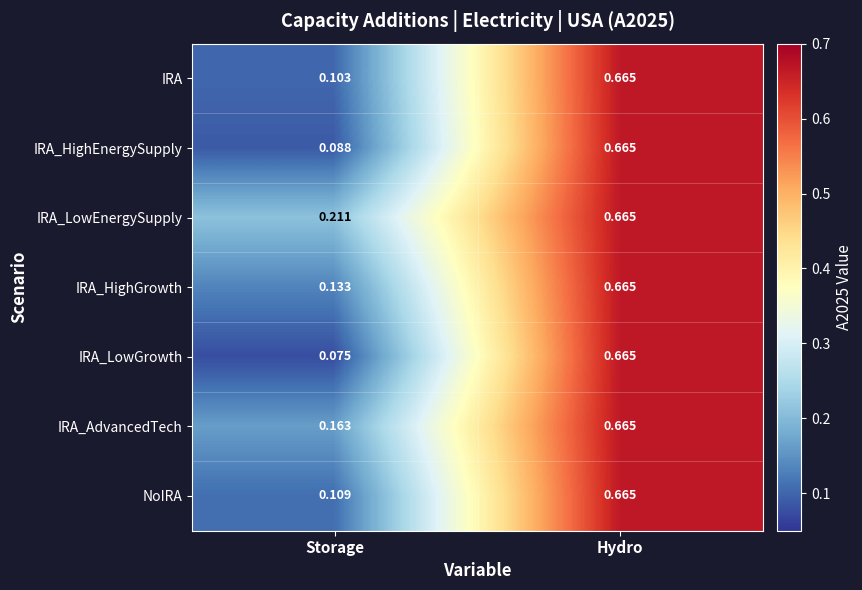

Between Storage and Hydro, which series saw the biggest shift?

IRA_LowGrowth